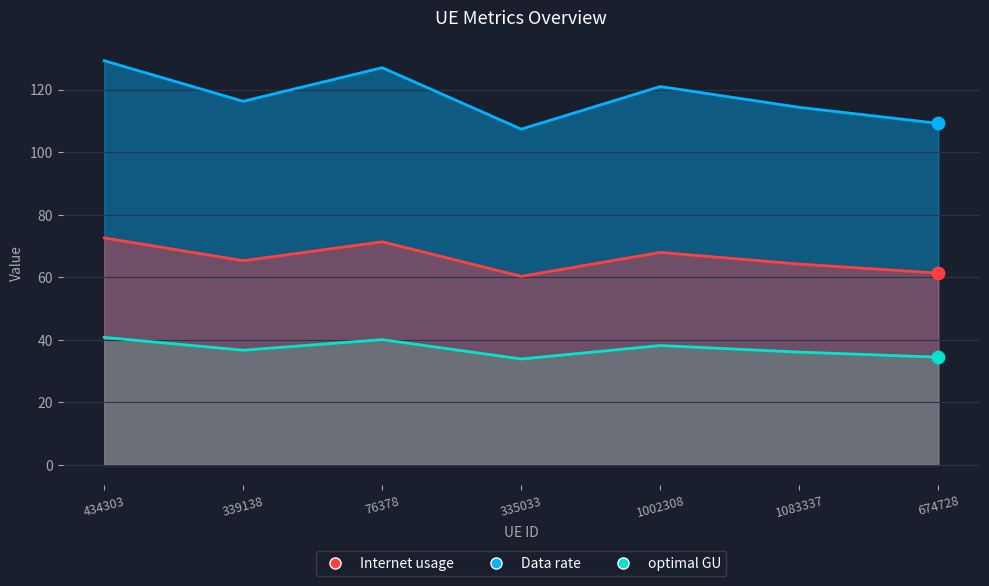

Which series has the largest total across all categories?

Internet usage